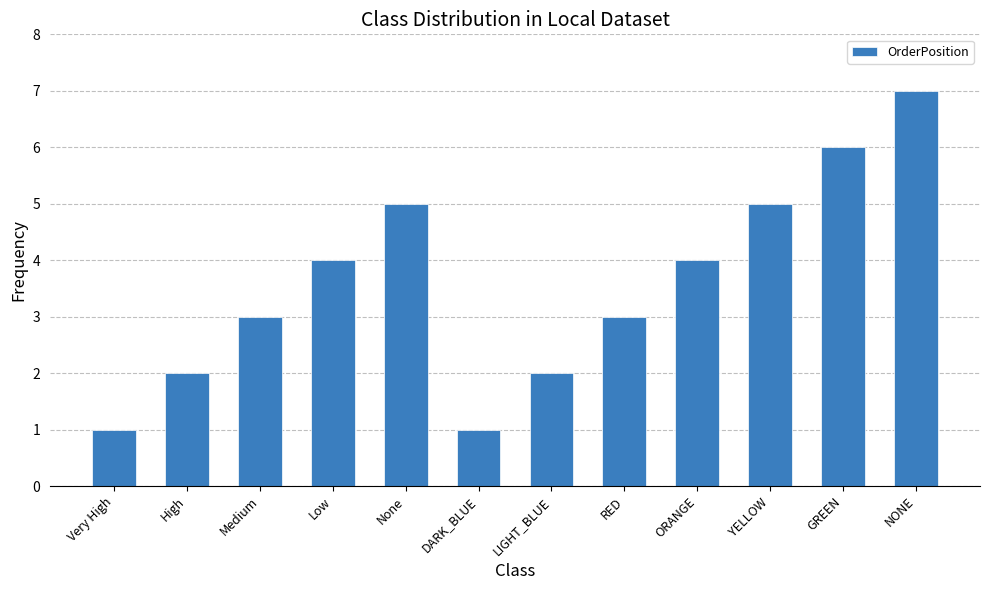

True or false: the data shows 7 at ORANGE.

False